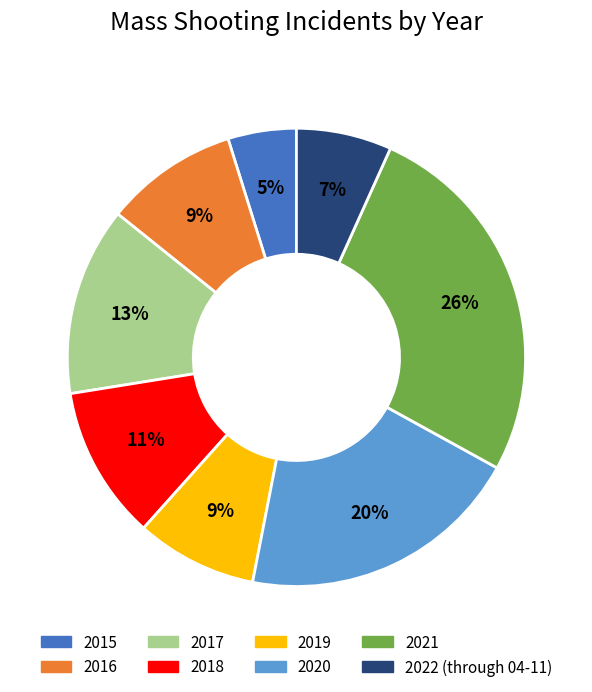

Is the sum of 2019 and 2022 (through 04-11) greater than half?

No